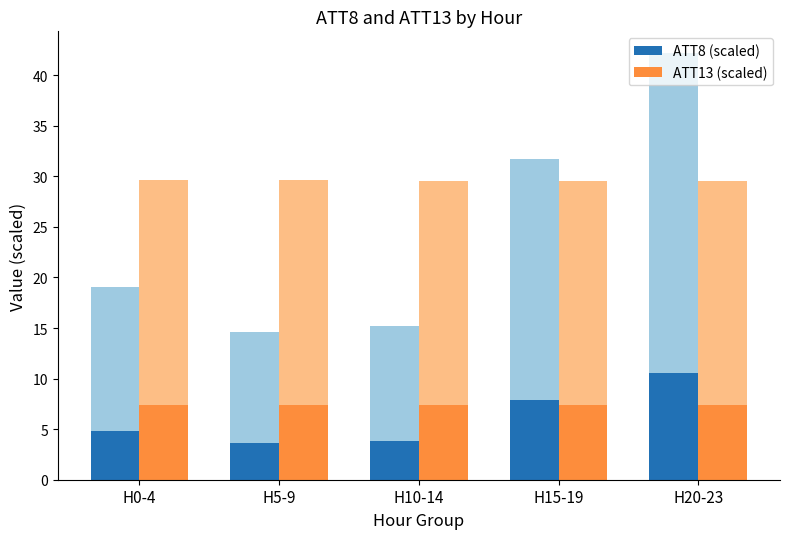

What is the highest value of the ATT8 (scaled) series?

10.6